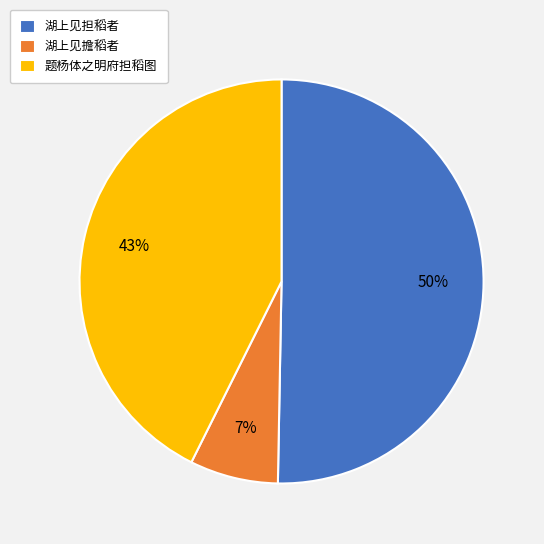

True or false: 题杨体之明府担稻图 accounts for 31% of the total.

False